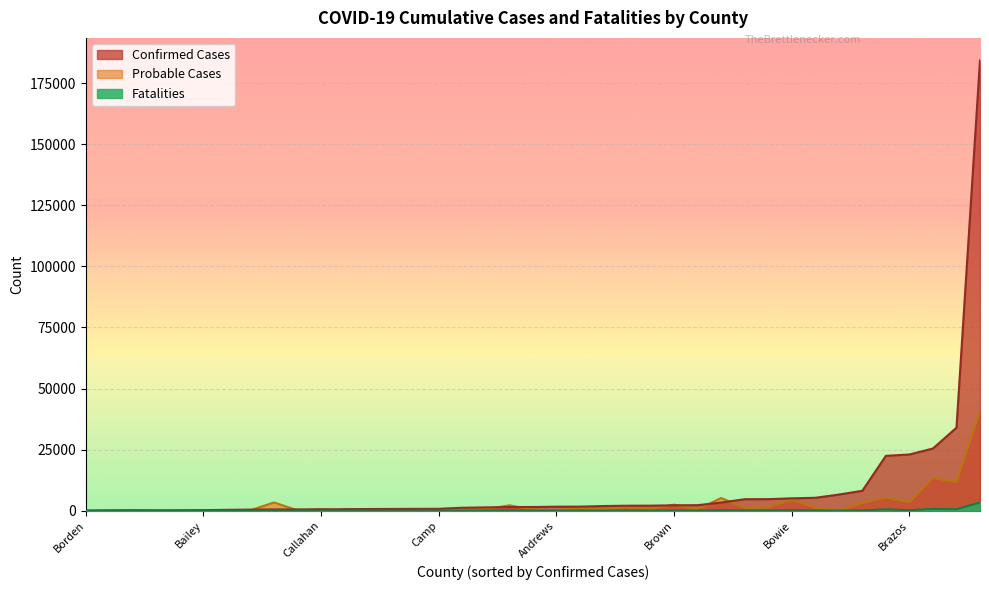

At which category is the sum across all series the highest?

Bexar